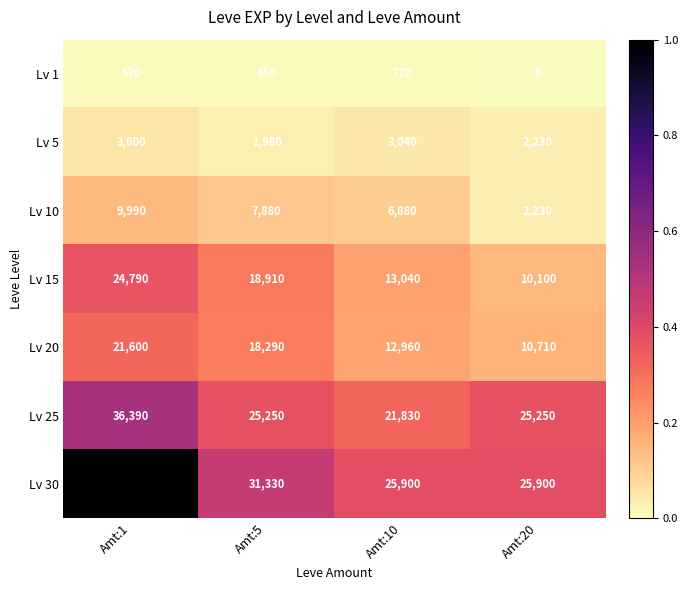

Where does the Lv 30 series first go above 31330?

Amt:1